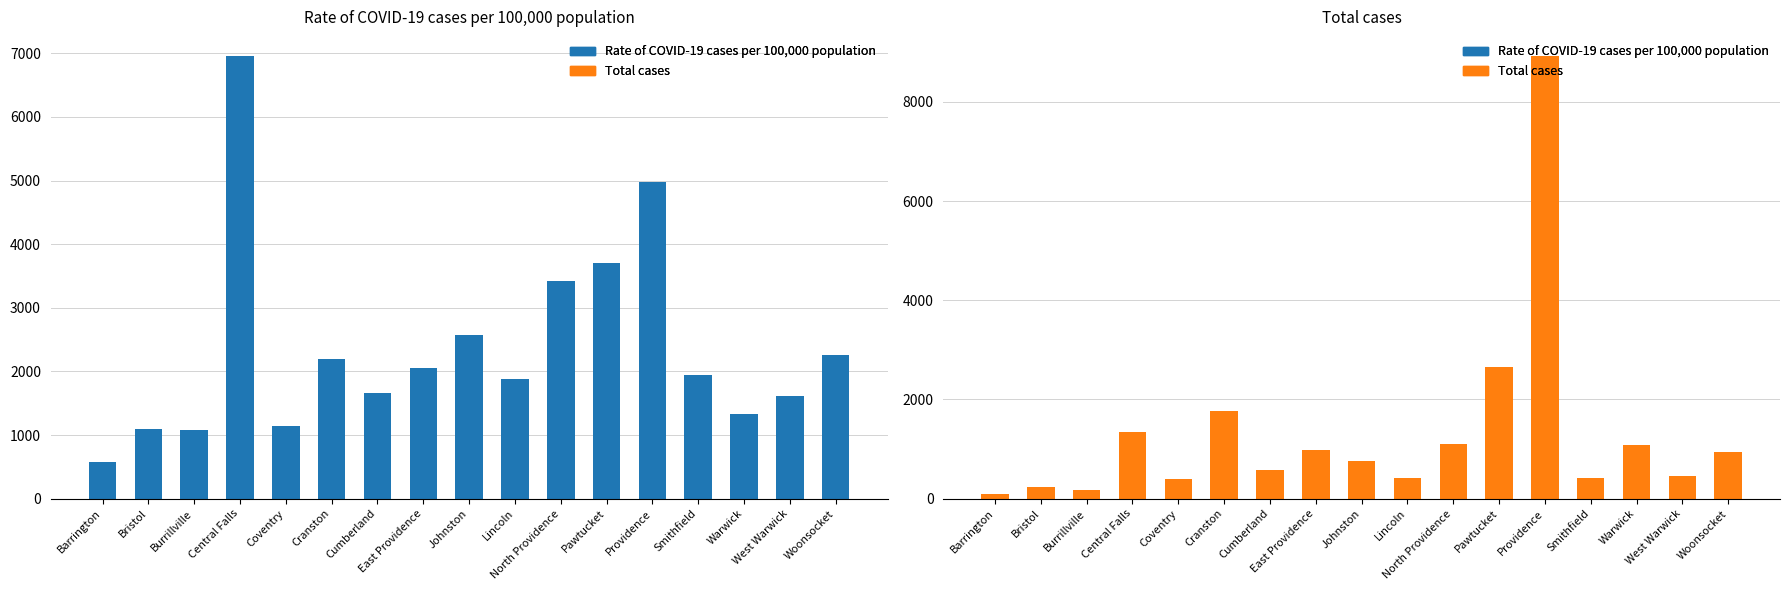

At which category is the sum across all series the highest?

Providence